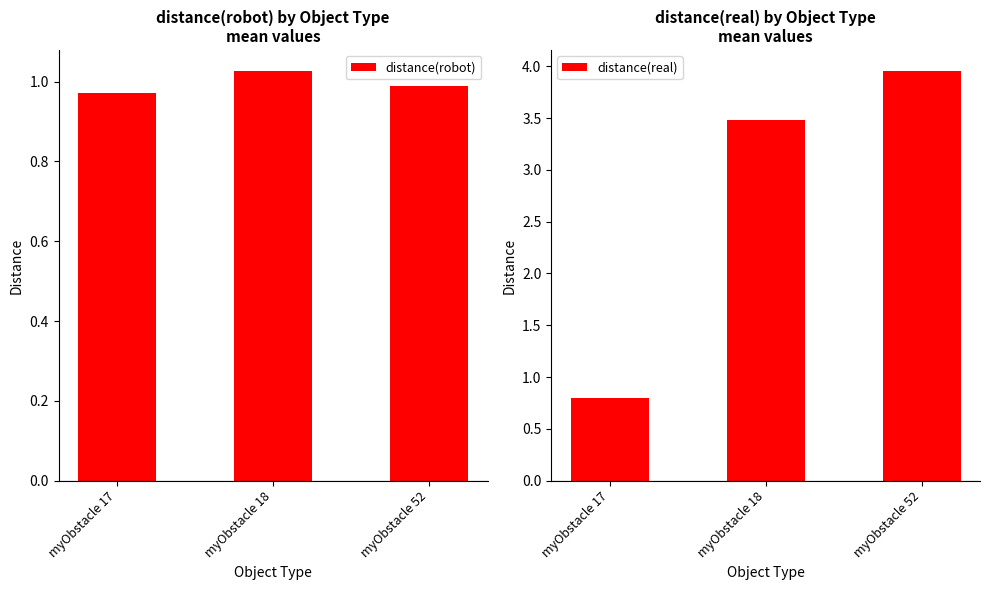

How many distance(robot) values are between 0 and 1?

2